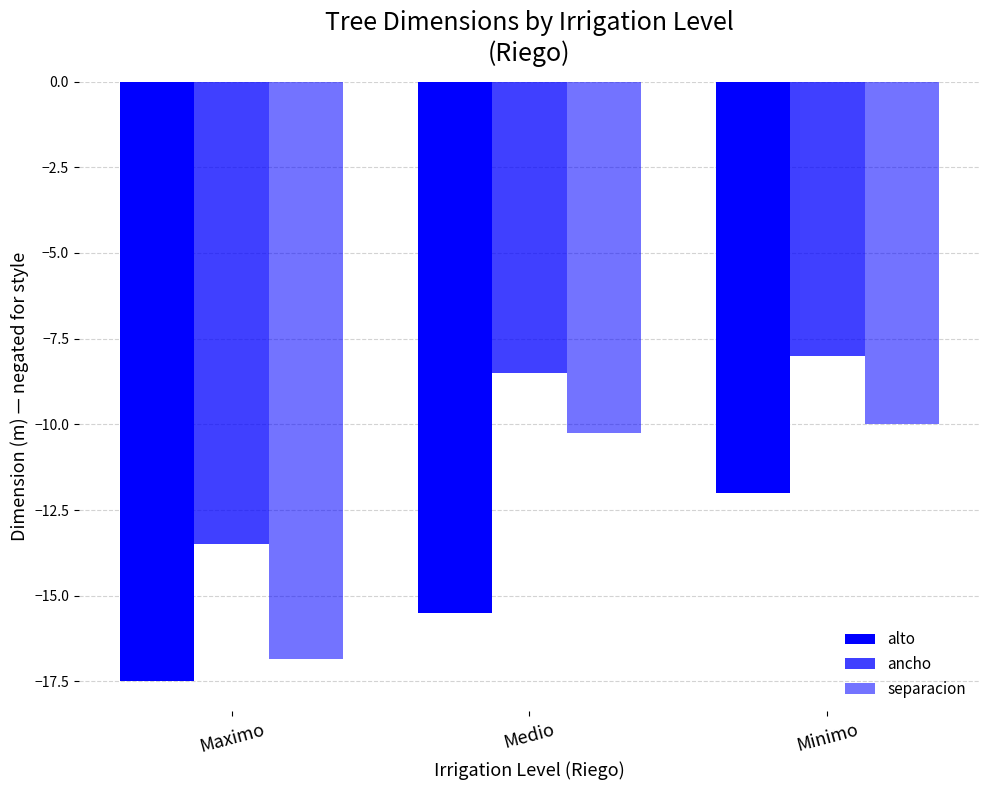

What is the minimum value shown in the chart?

-17.5